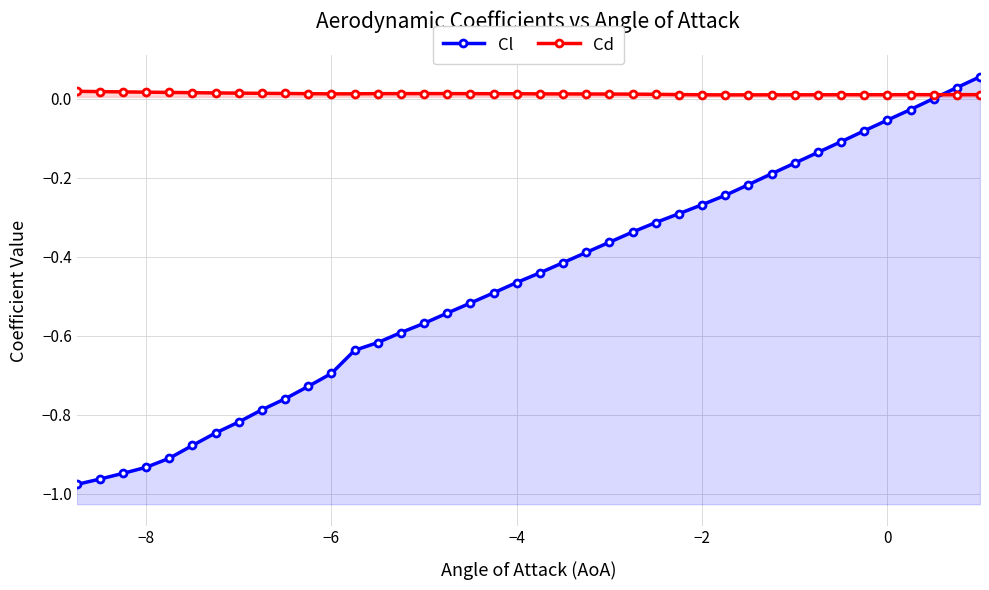

True or false: Cl has more than 0 interior local peaks.

False